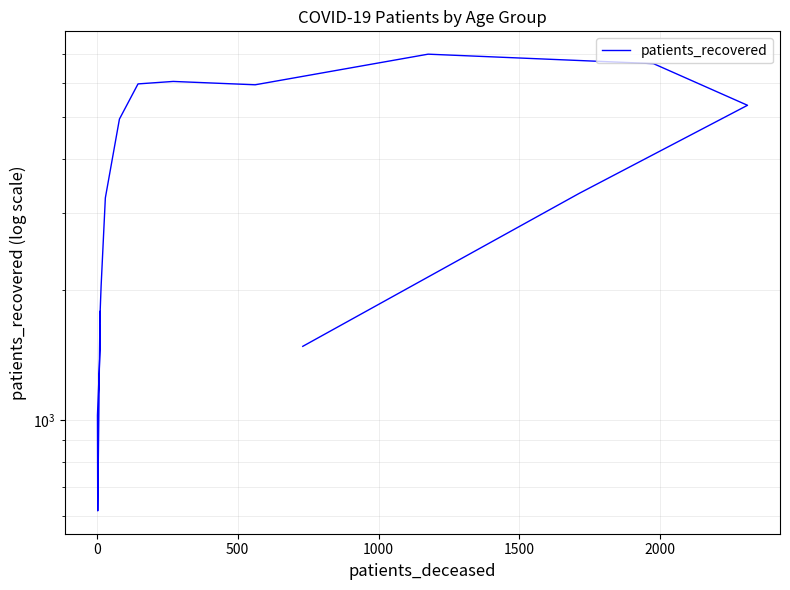

What is the minimum value shown in the chart?

617